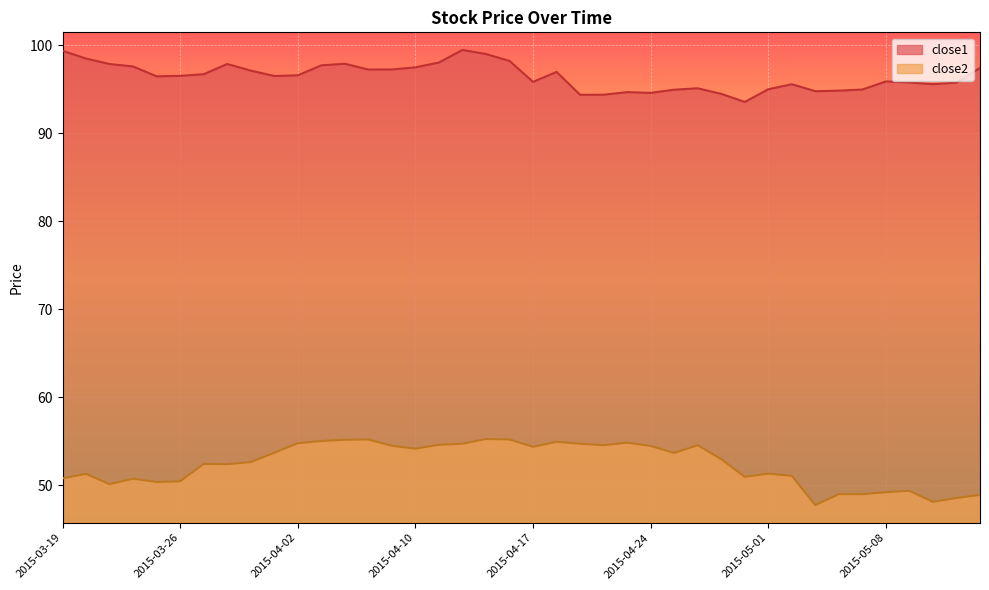

True or false: close1 has a value of 97.1 at 2015-03-31.

True